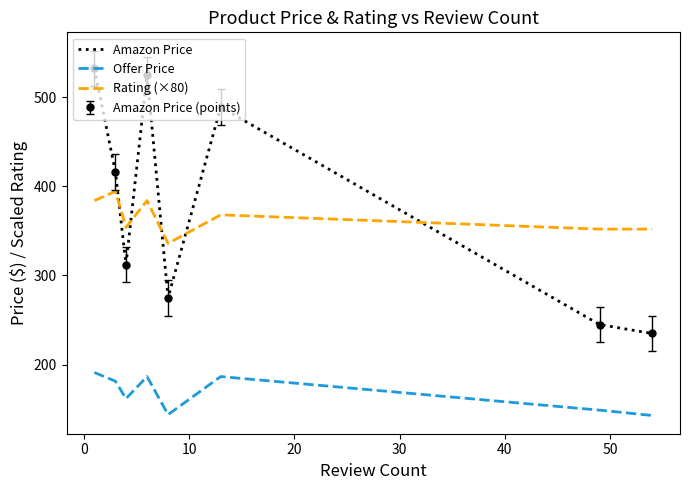

List the series in order of their peak value, lowest first.

Offer Price, Rating (×80), Amazon Price